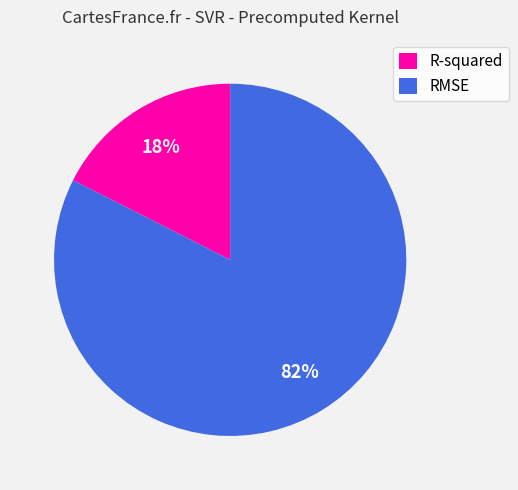

To the nearest percent, what is the combined percentage of RMSE and R-squared?

100%